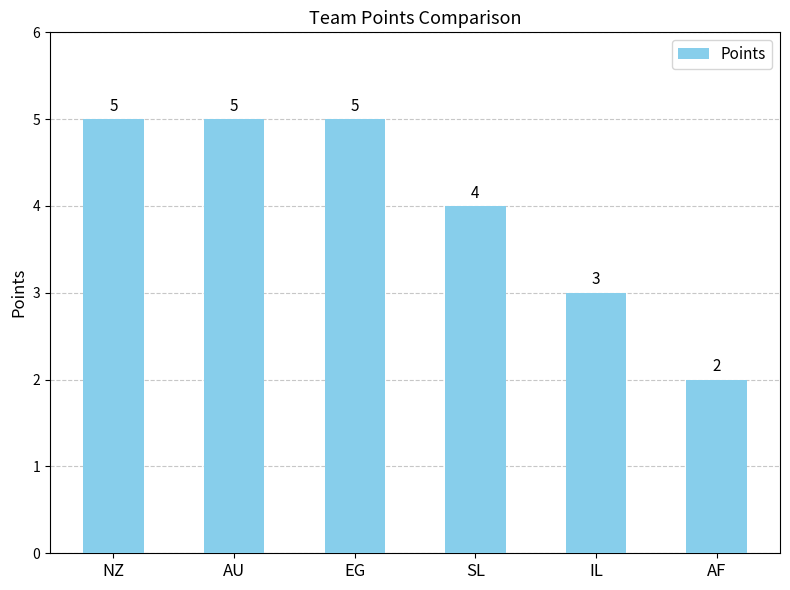

What is the value of the 5th bar from the left?

3